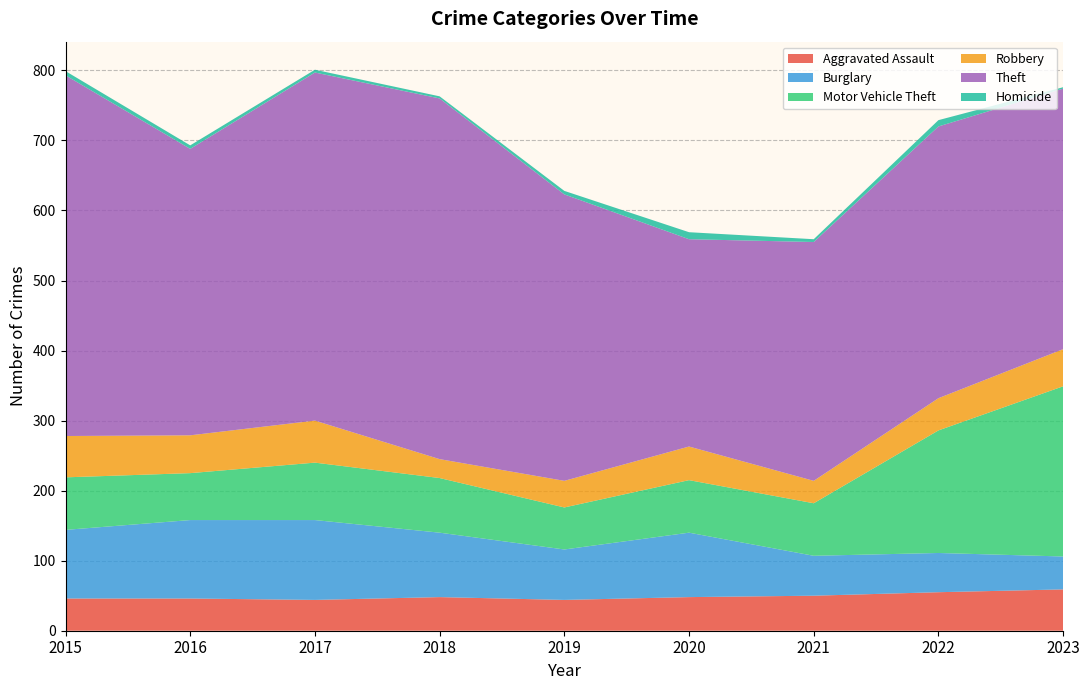

Reading left to right, extract all data points from this chart.

Aggravated Assault: 46	46	44	48	44	48	50	55	59
Burglary: 98	112	114	92	72	92	57	56	47
Motor Vehicle Theft: 75	67	82	78	60	75	75	175	243
Robbery: 59	54	60	27	38	48	32	46	53
Theft: 515	409	497	515	409	296	341	388	372
Homicide: 6	5	4	3	5	10	4	9	2